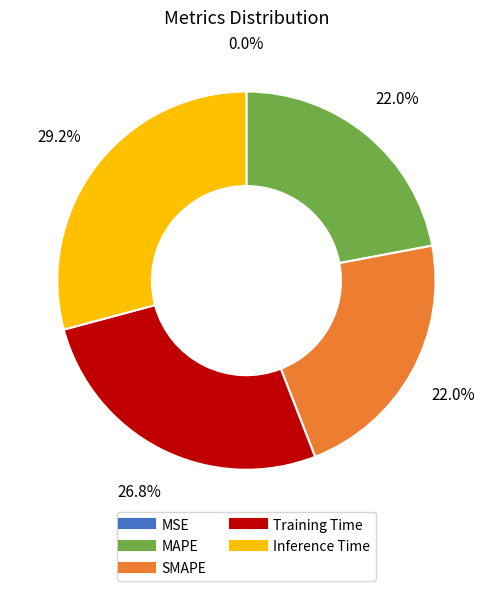

Is there a majority slice in this chart?

No